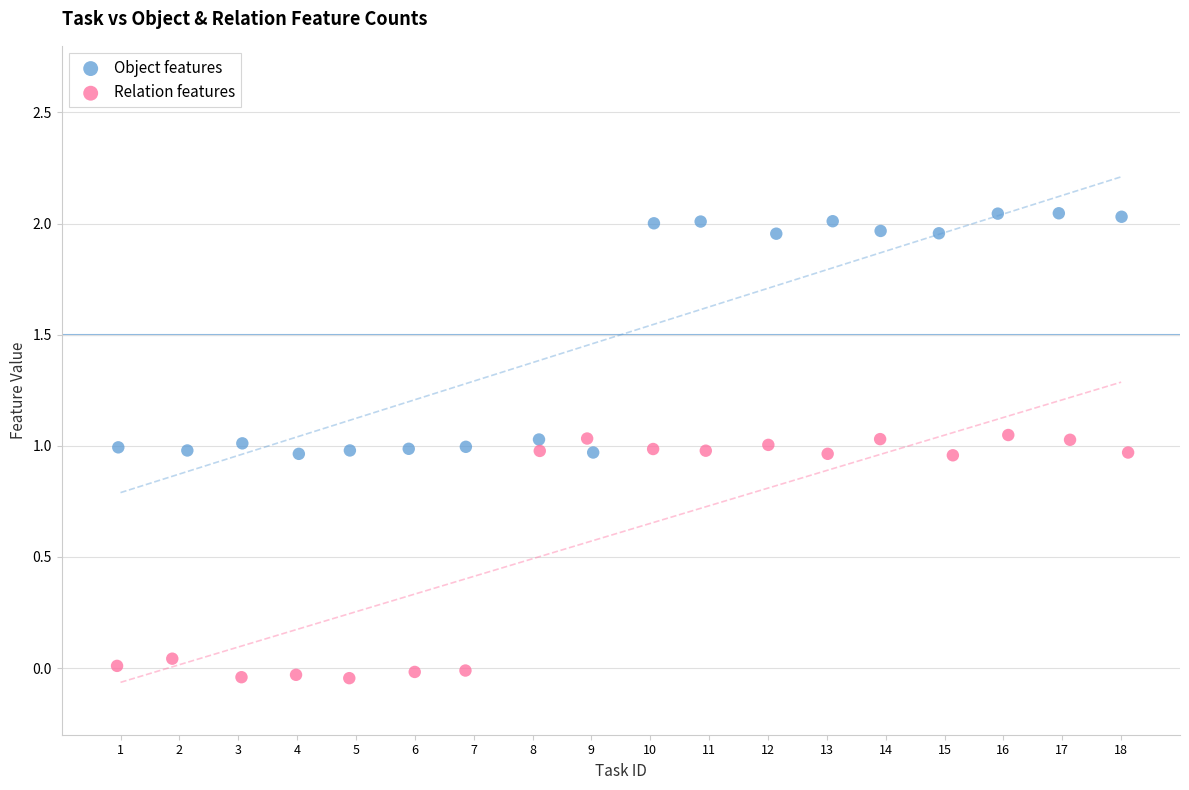

What are all the series names shown in the legend?

Object features, Relation features